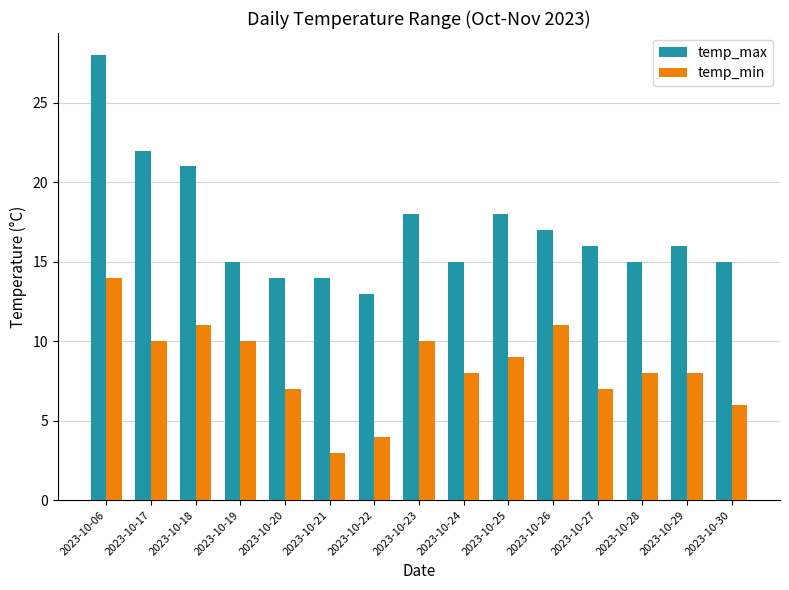

What is the difference between the temp_max values at 2023-10-25 and 2023-10-21?

4